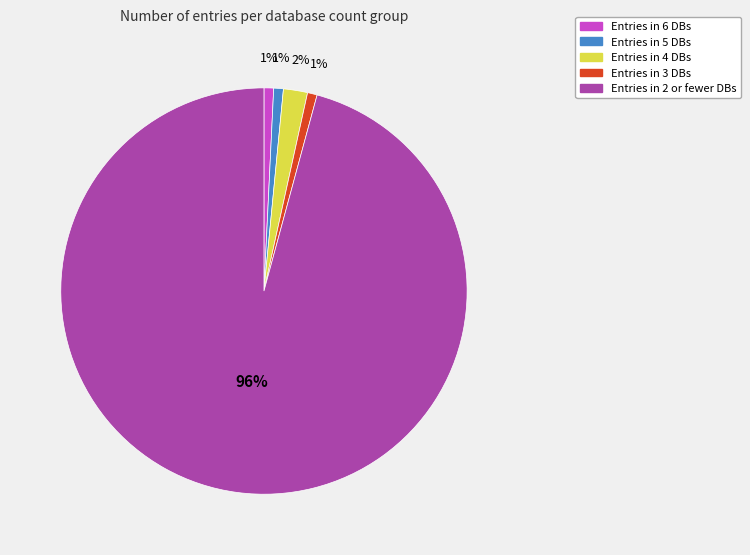

Does any single category account for the majority?

Yes